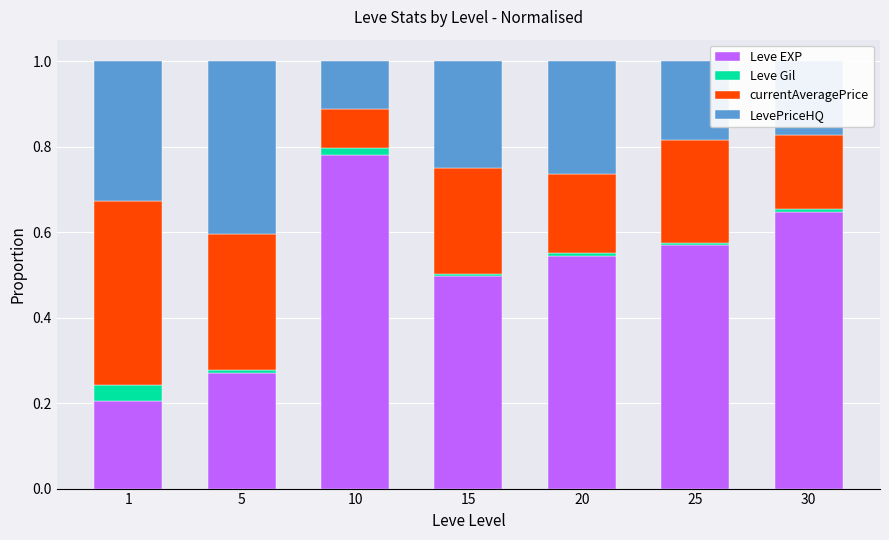

The value of Leve EXP at 20 is 0.5. True or false?

True